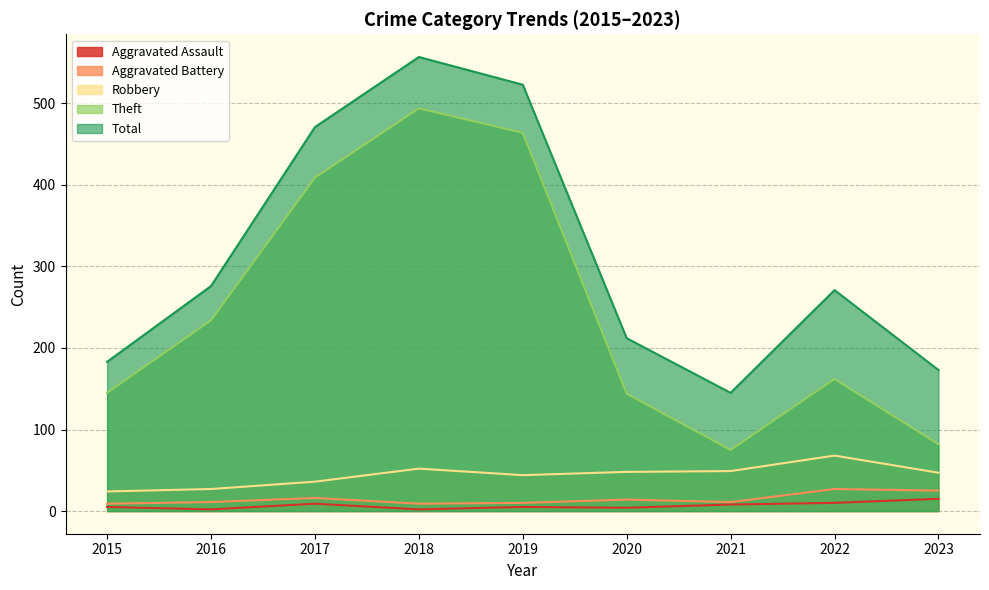

Which series changed the most between 2016 and 2022?

Theft